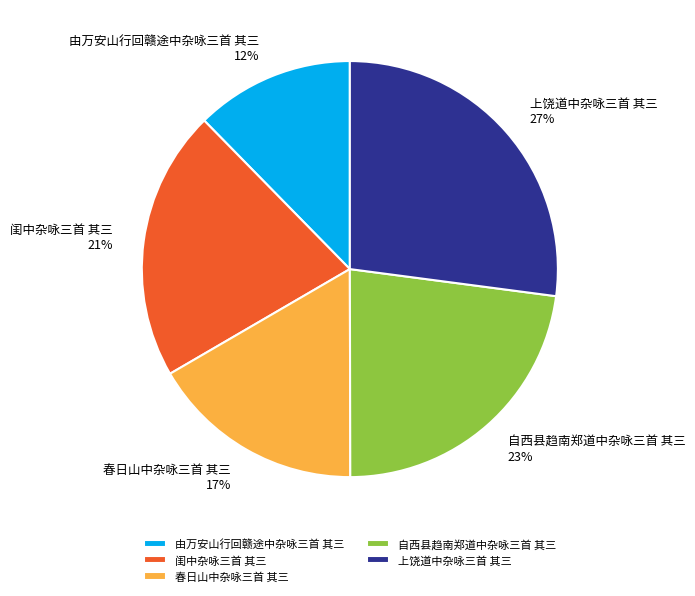

Which slice is the smallest?

由万安山行回赣途中杂咏三首 其三